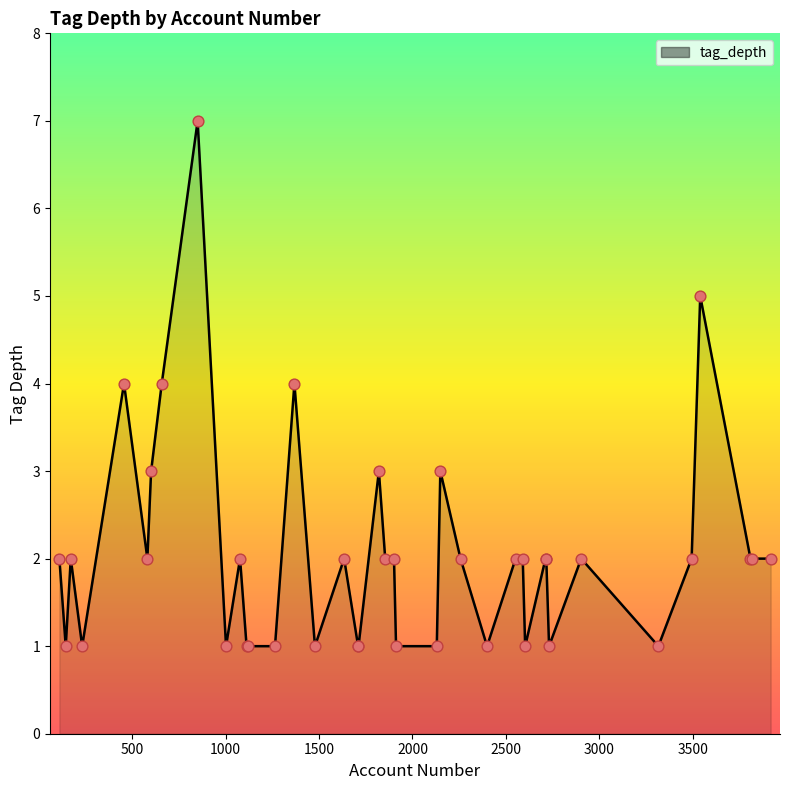

What is the maximum value shown in the chart?

7